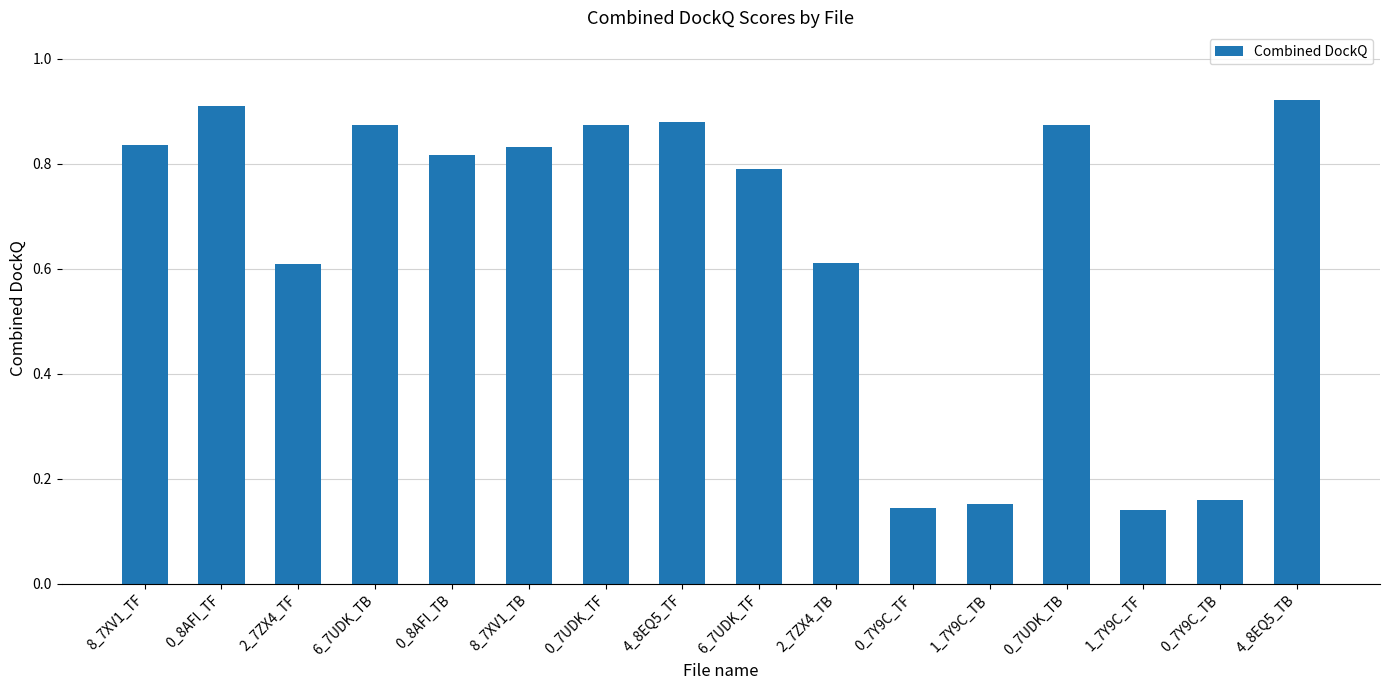

Is it true that the value at 0_7UDK_TB is 1.5?

False